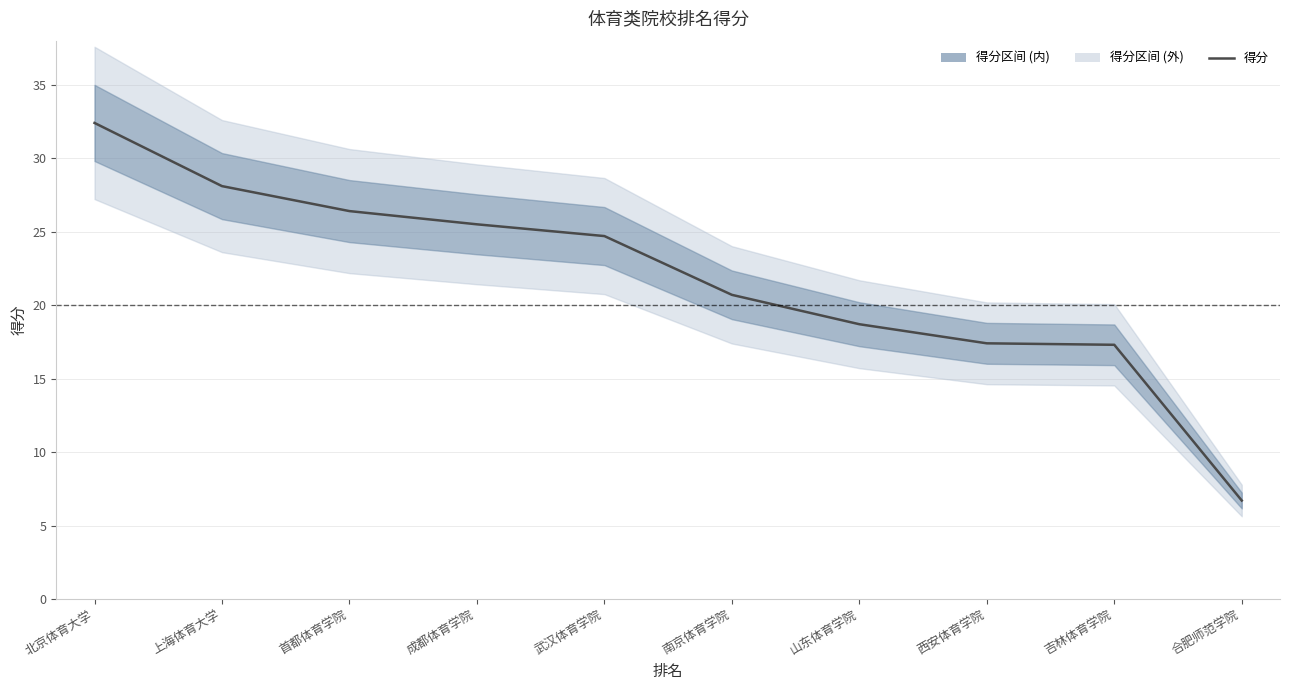

True or false: there are more than 1 points higher than both neighbors.

False